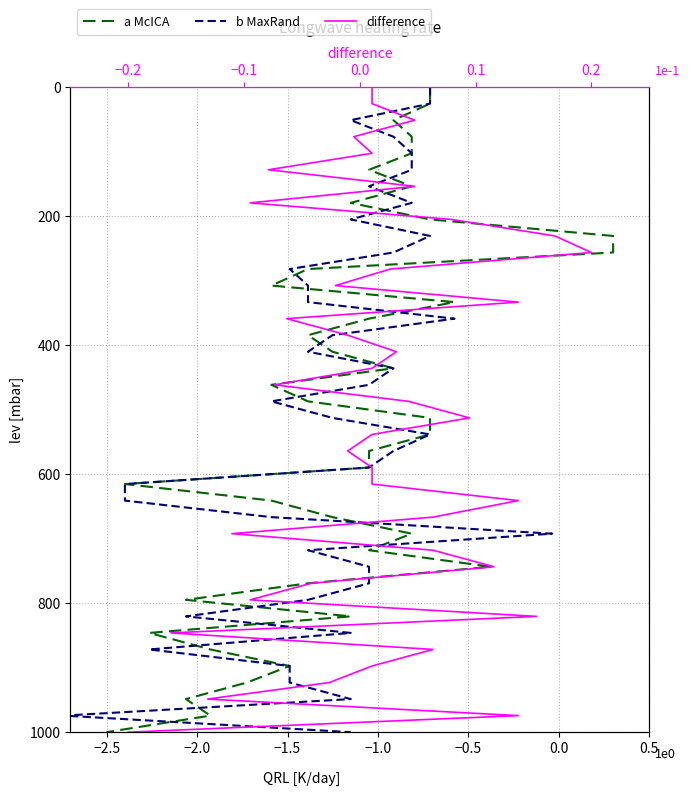

Is the value of b MaxRand at 15 greater than the value of a McICA at 37?

No